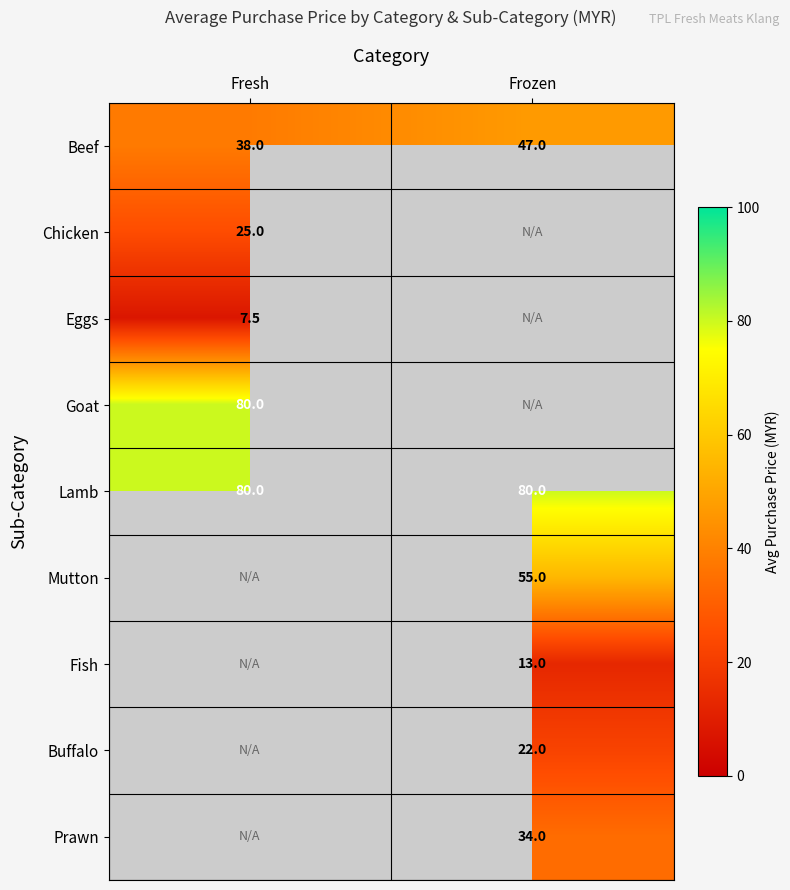

Between Fresh and Frozen, which is larger?

Frozen